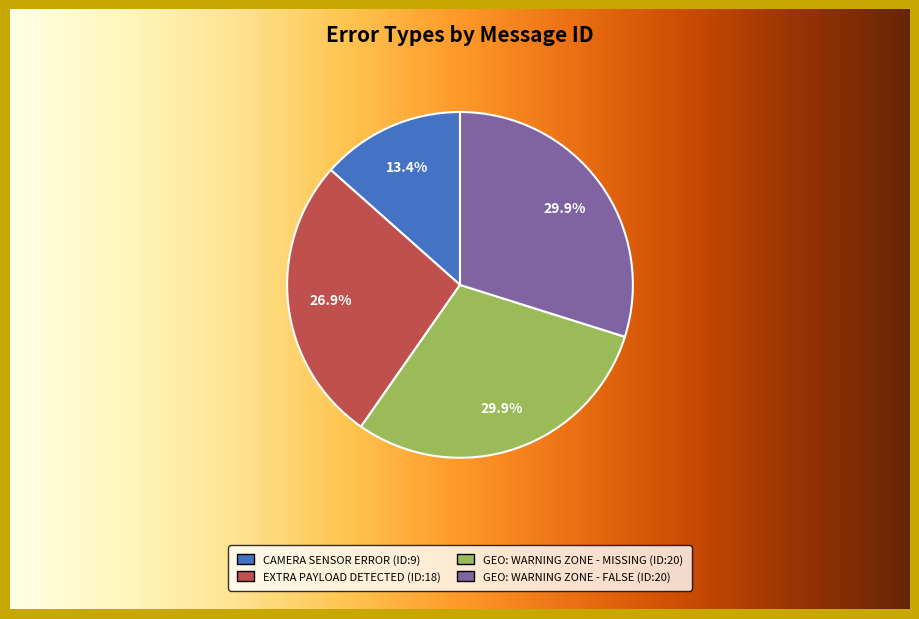

To the nearest percent, what is the difference between the largest and smallest slice percentages?

16%